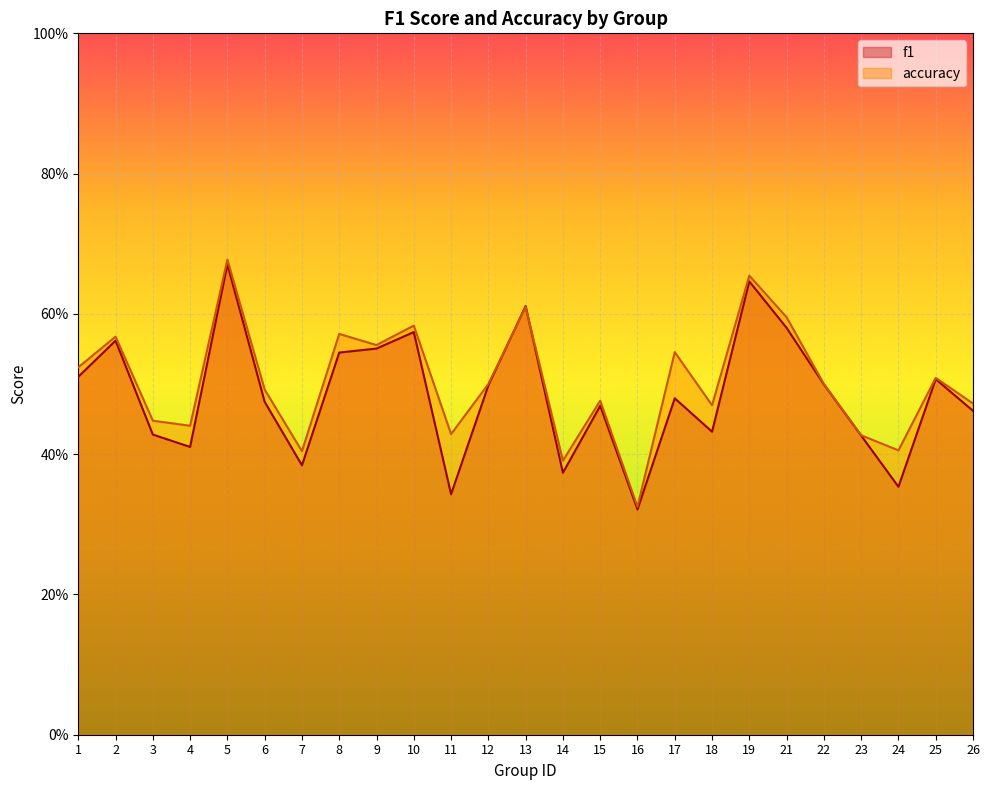

List the series in order of their peak value, highest first.

accuracy, f1